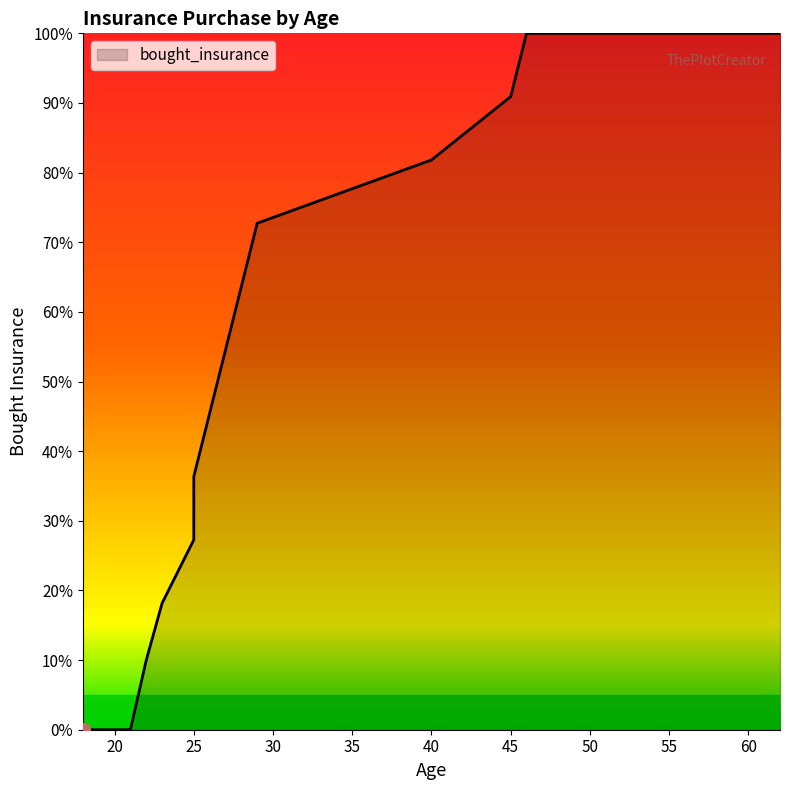

What is the approximate value at 46?

1